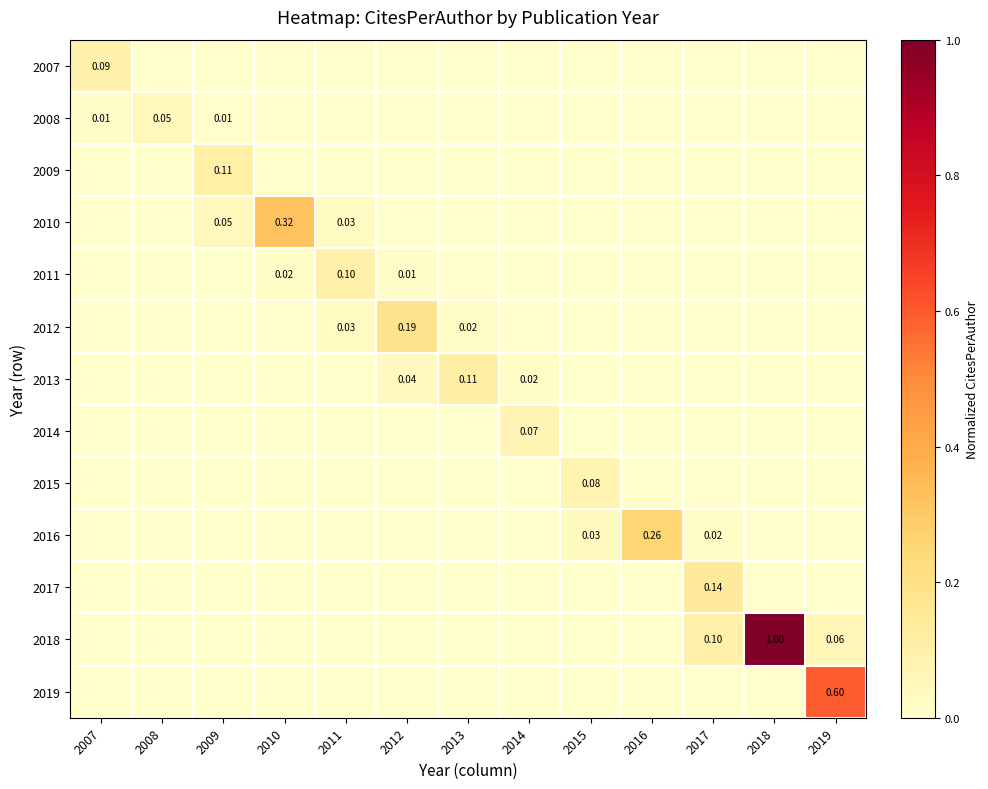

Between 2008 and 2013, which is larger?

2008